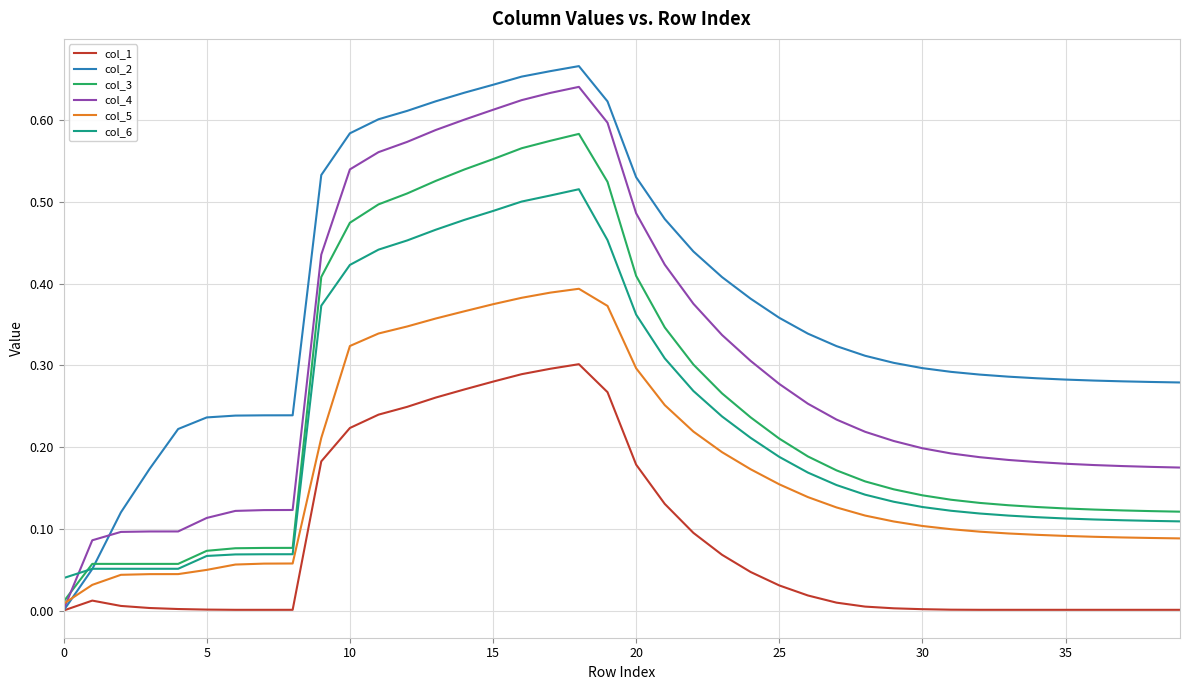

Which series has the largest total across all categories?

col_2